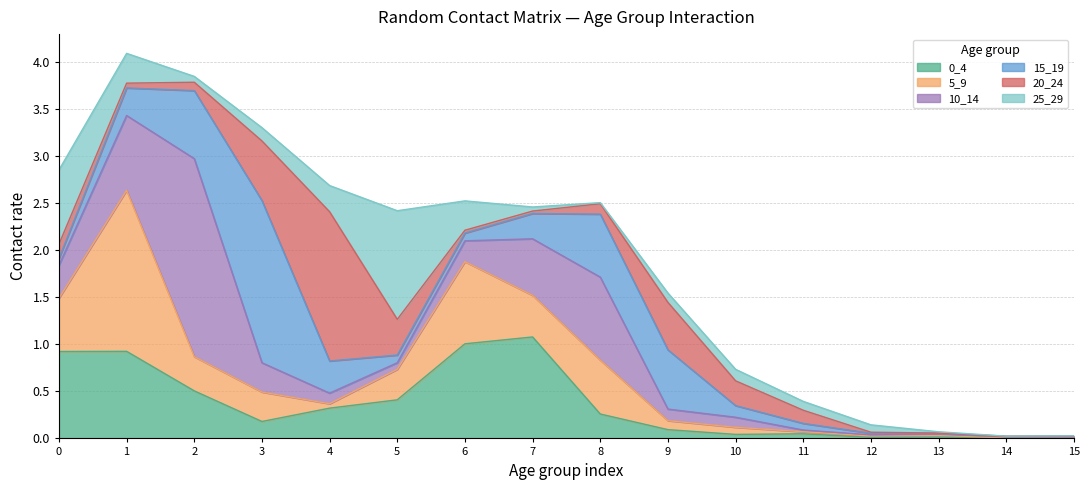

True or false: 20_24 and 25_29 intersect in this chart.

True